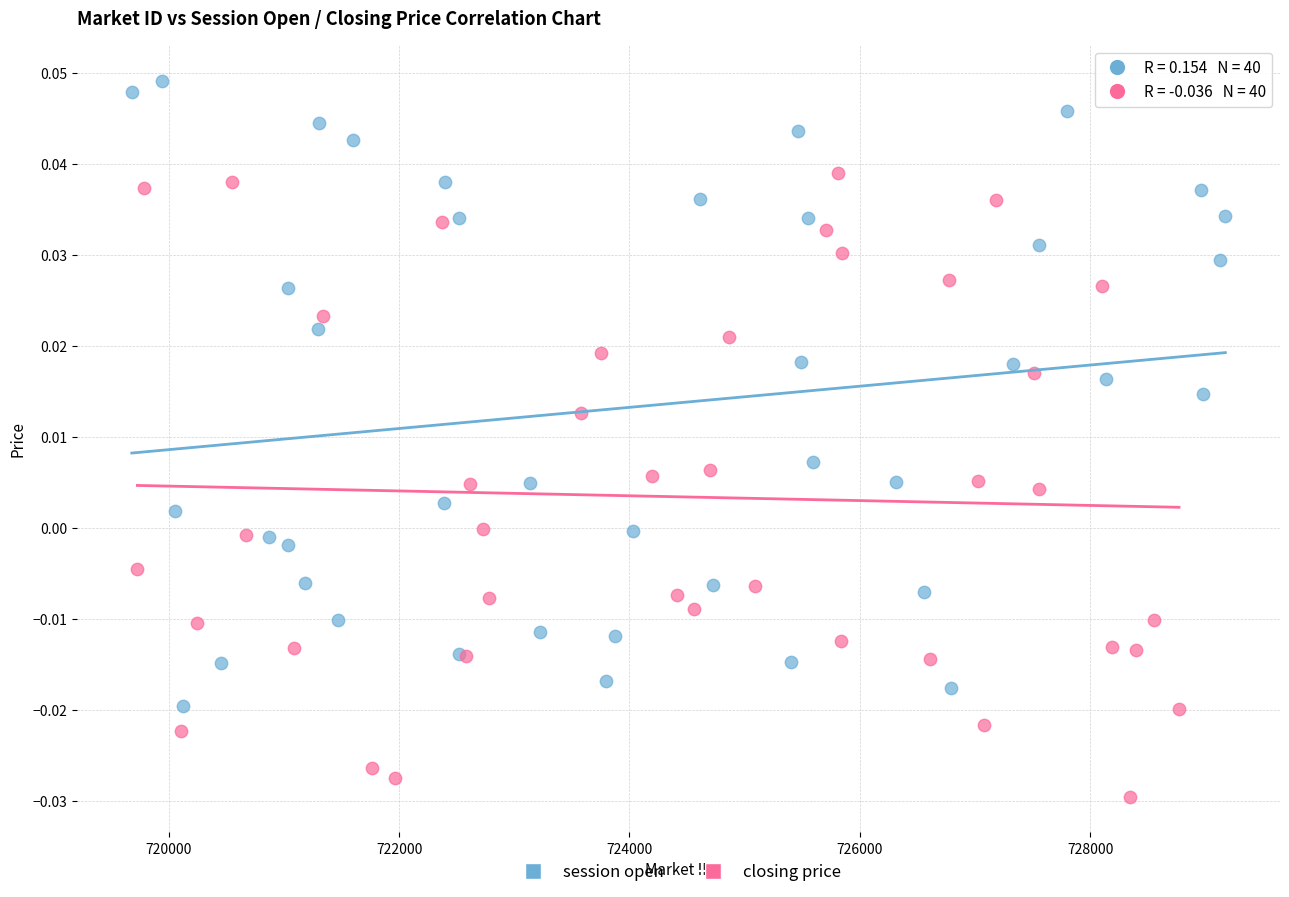

Which series contains the lowest Y value?

closing price